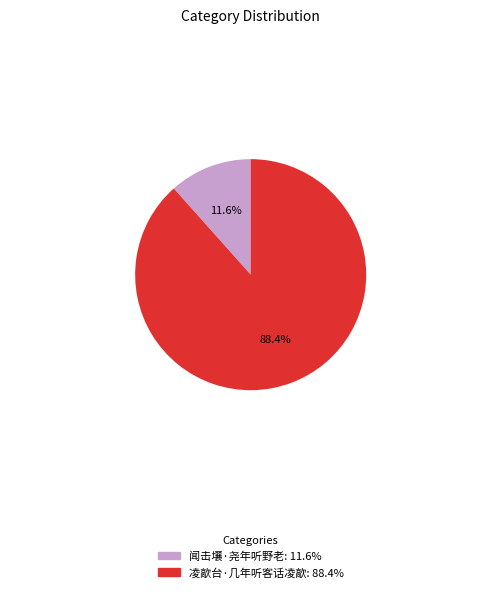

How many slices are in this pie chart?

2